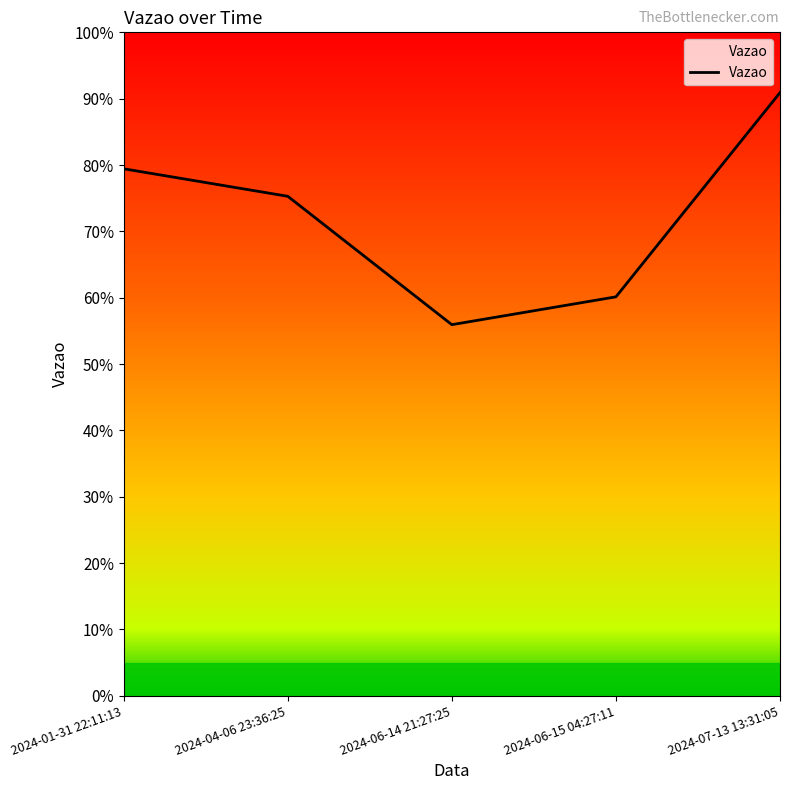

Does the chart have visible grid lines?

No